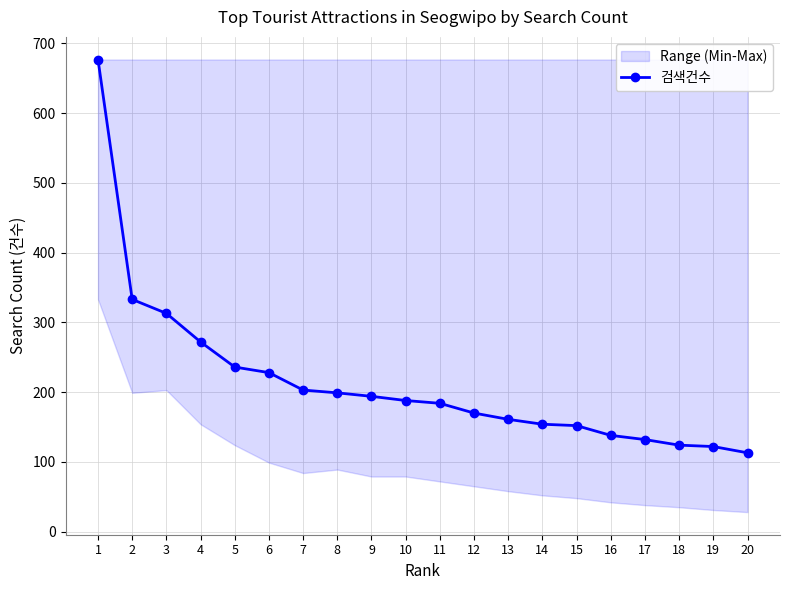

What is the difference between the second highest and minimum values?

220